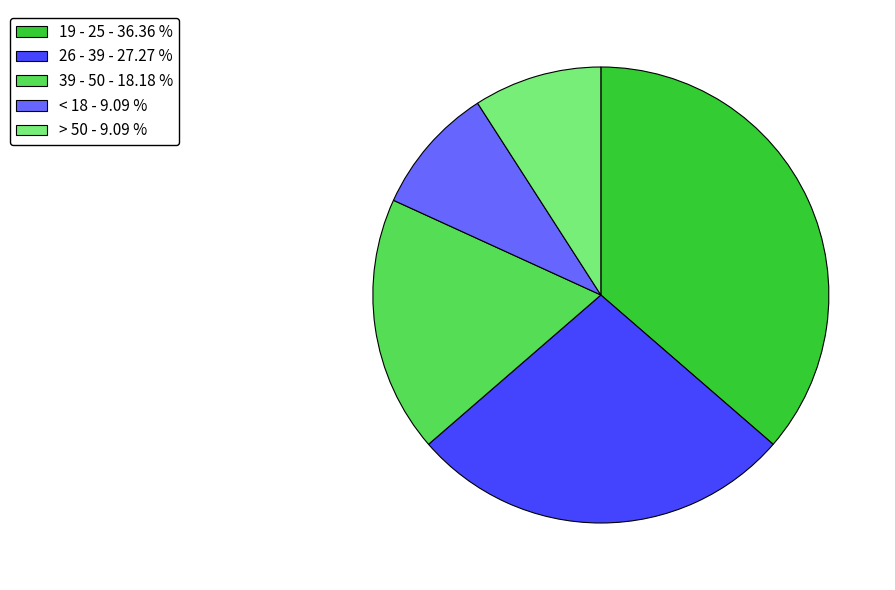

Does any single category account for the majority?

No